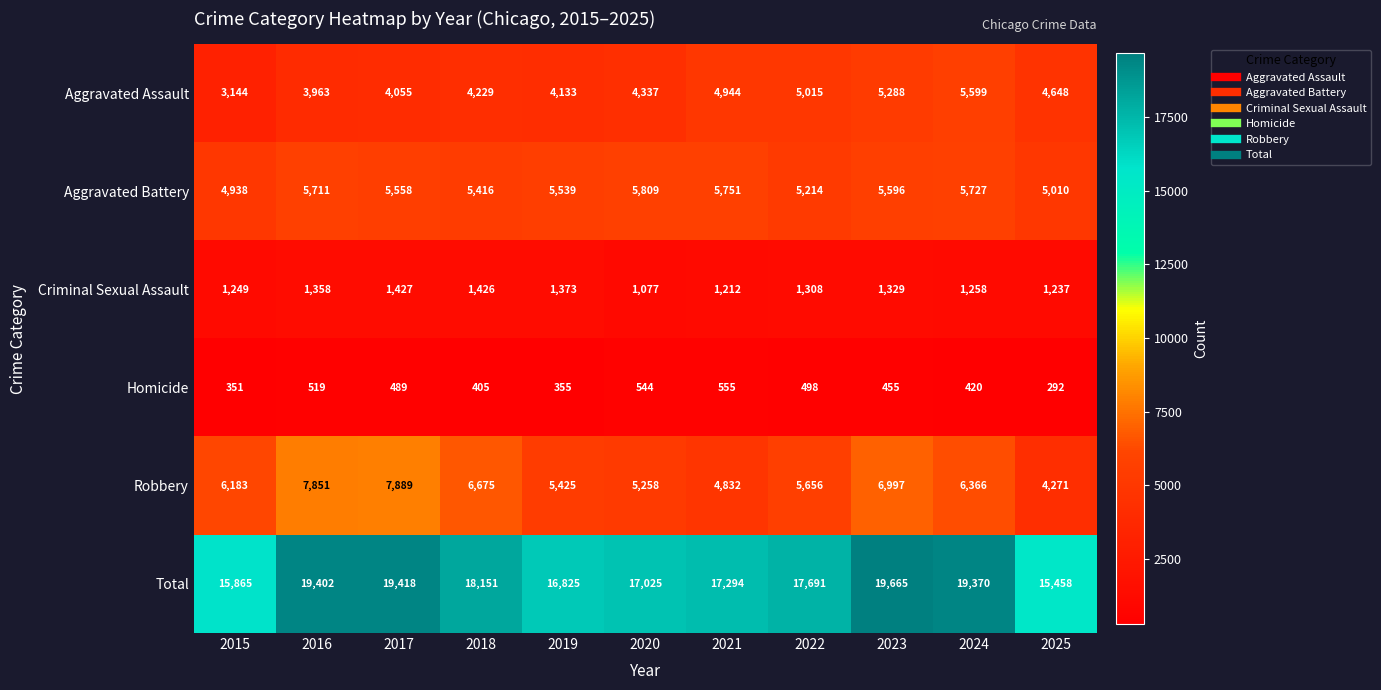

Rank the categories by Robbery value from highest to lowest.

2017, 2016, 2023, 2018, 2024, 2015, 2022, 2019, 2020, 2021, 2025